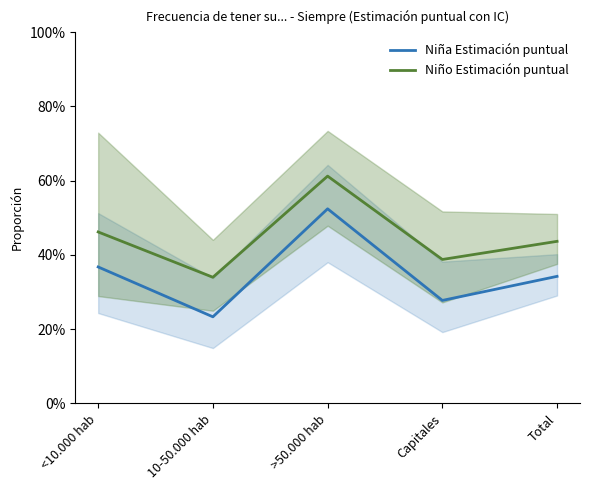

How many Niña Estimación puntual values are between 0 and 1?

5